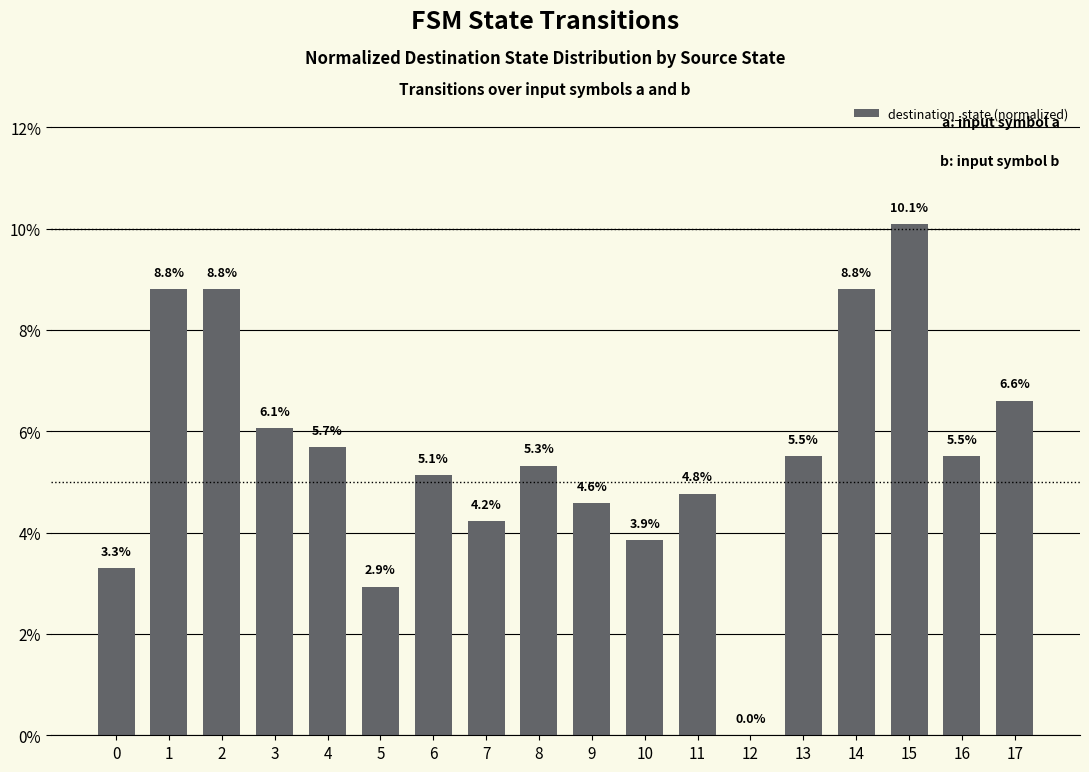

Are the bars horizontal?

No